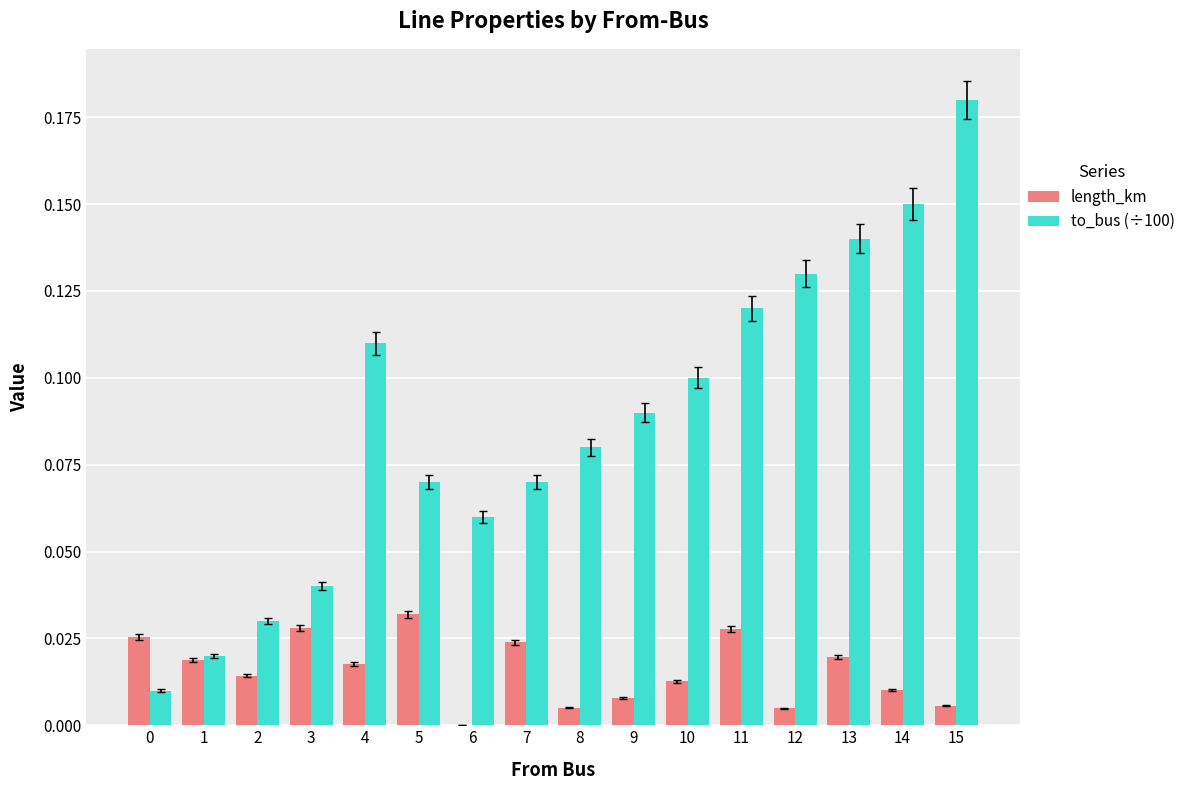

At which category does the chart reach its peak across all series?

15